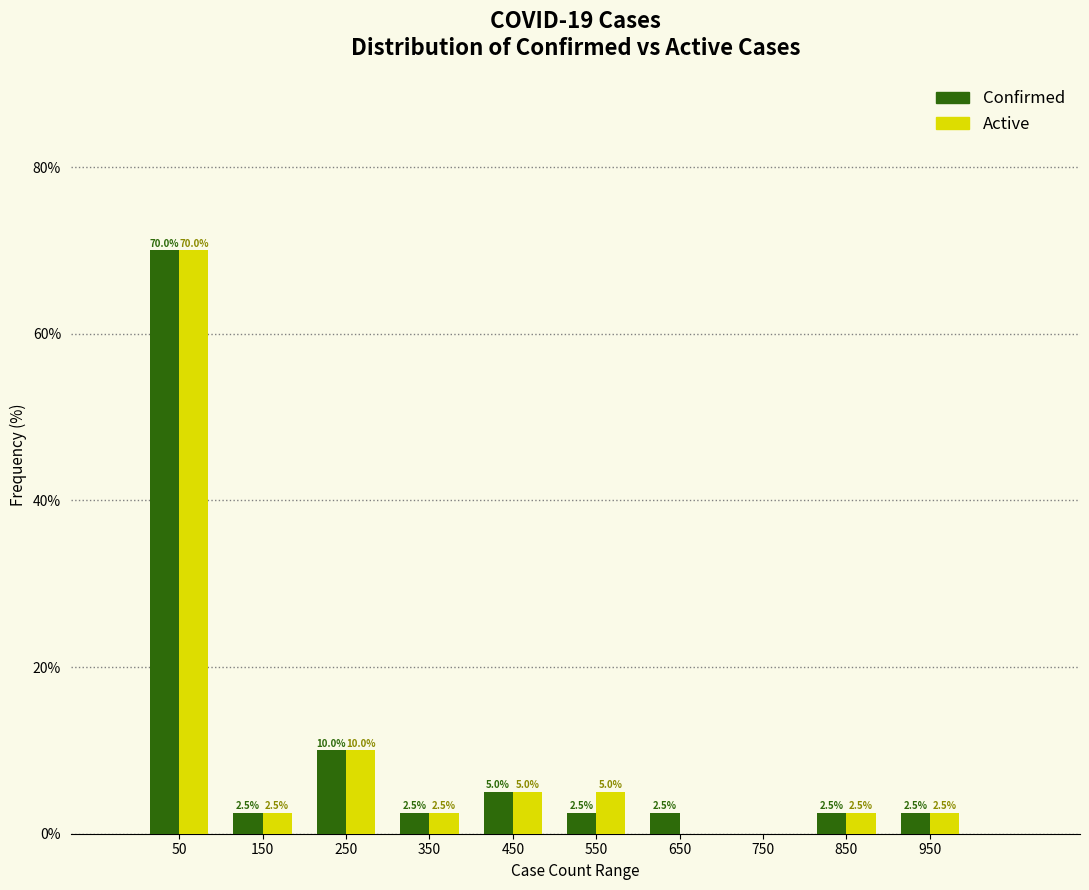

In the Active series, which range on the x-axis has the tallest bar?

0 to 100